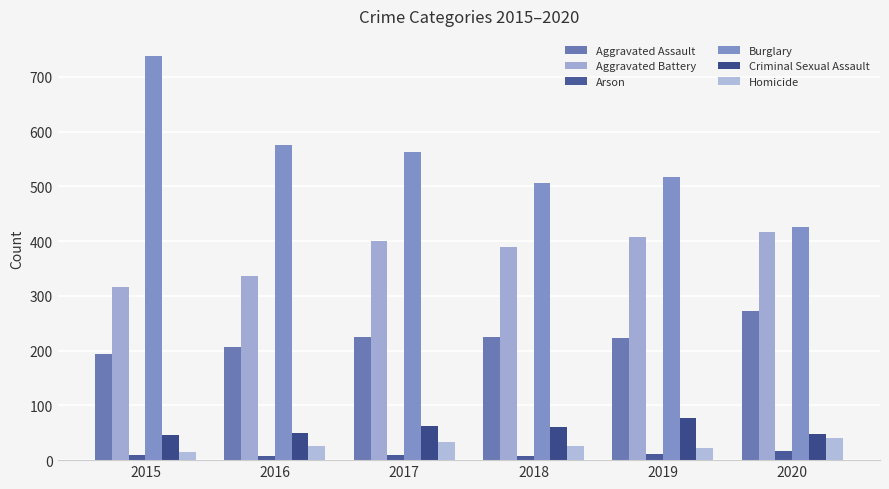

How many series are shown in this chart?

6